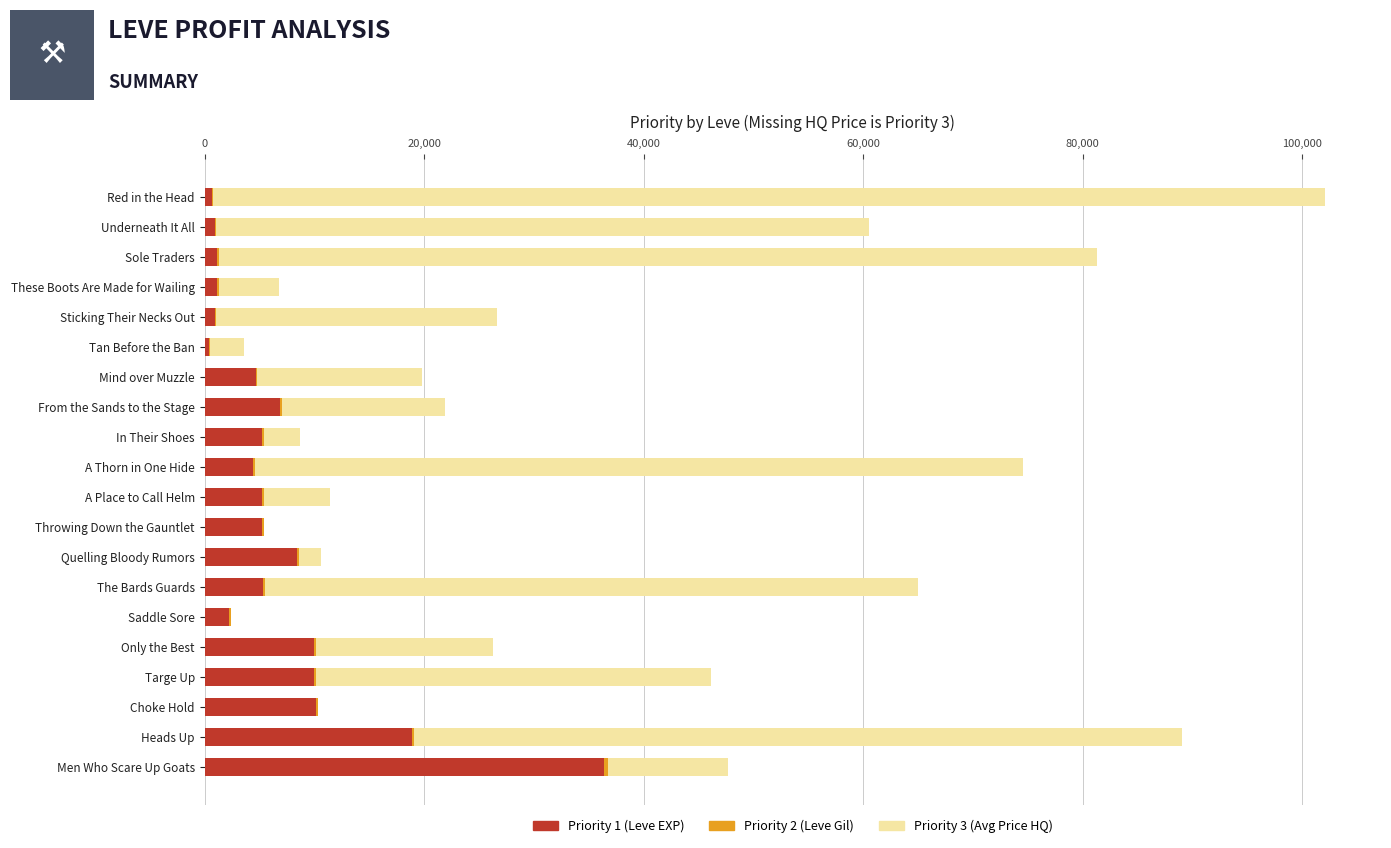

At which category is the sum across all series the highest?

Red in the Head